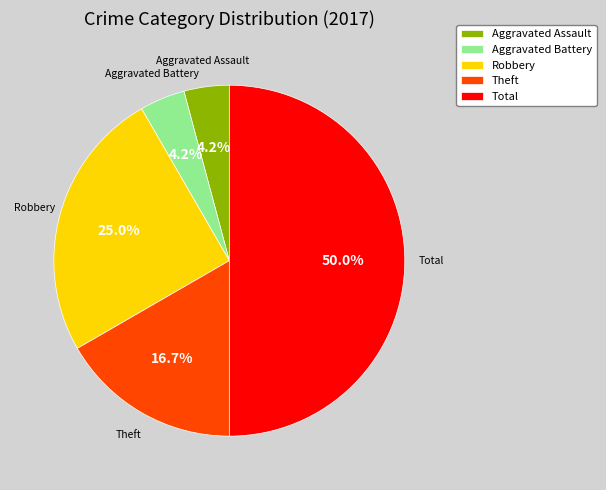

To the nearest percent, what is the difference between the largest and smallest slice percentages?

46%